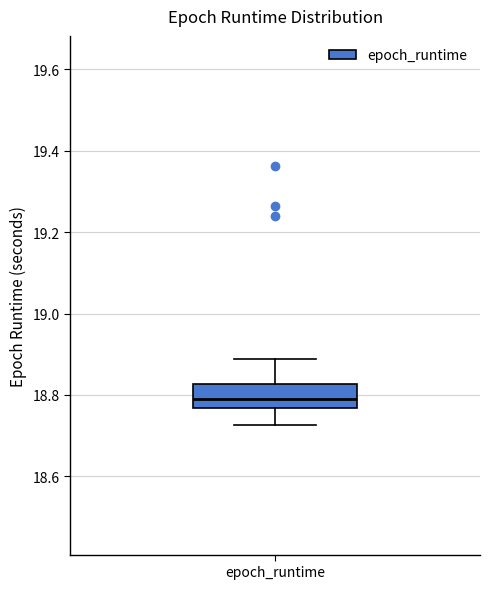

Where does the median line of the box for epoch_runtime sit on the y-axis? The values are not printed on the chart, so give them approximately, as read against the axis.

18.80